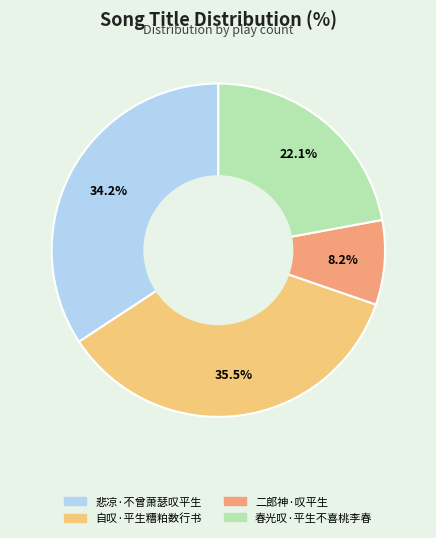

Which slice is the largest?

自叹·平生糟粕数行书